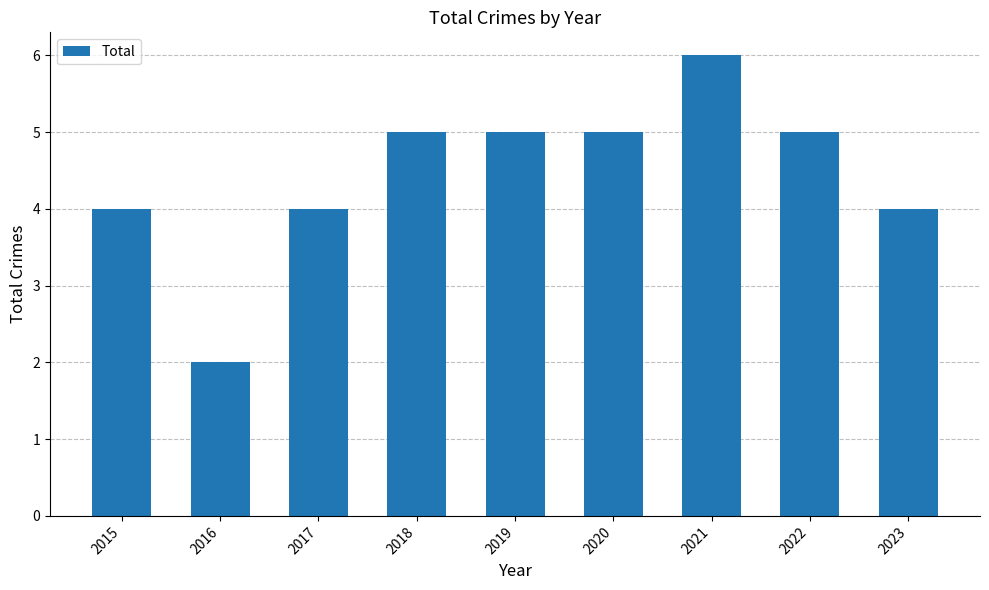

How many bars are there in total?

9